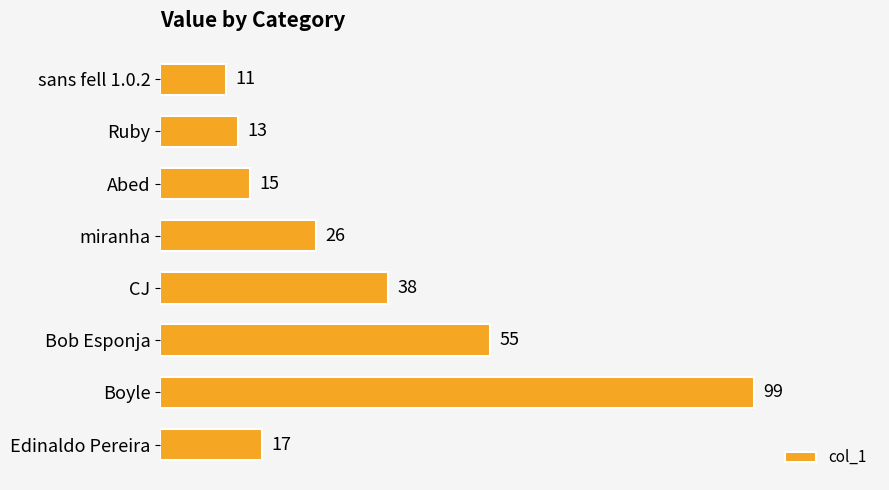

What is the change in value from sans fell 1.0.2 to Bob Esponja?

+44